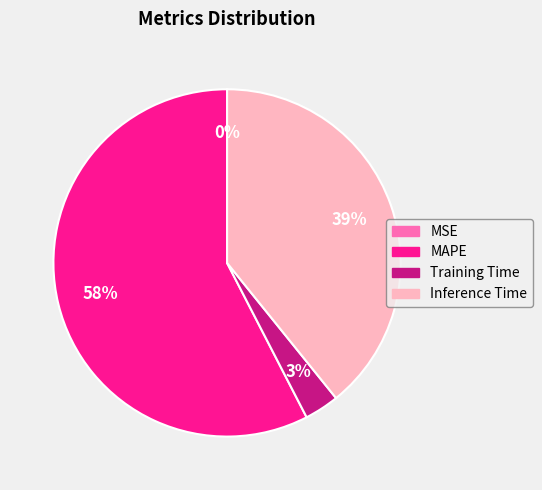

What percentage is the MAPE slice, to the nearest percent?

58%